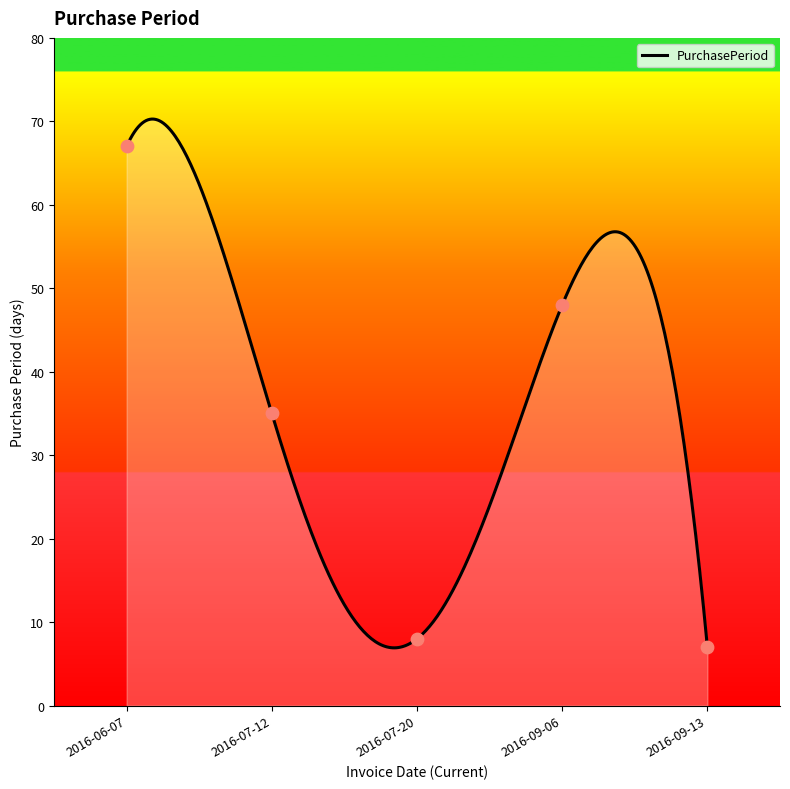

What is the change in value from 2016-07-20 to 2016-09-06?

+40